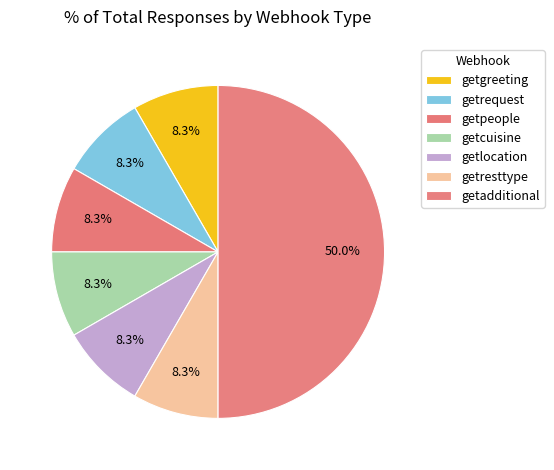

Which slice is the smallest?

getgreeting